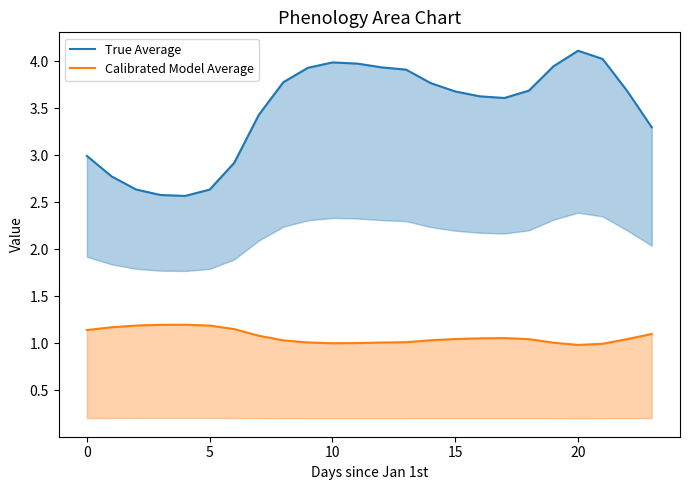

Between 10 and 22, which series saw the biggest shift?

True Average